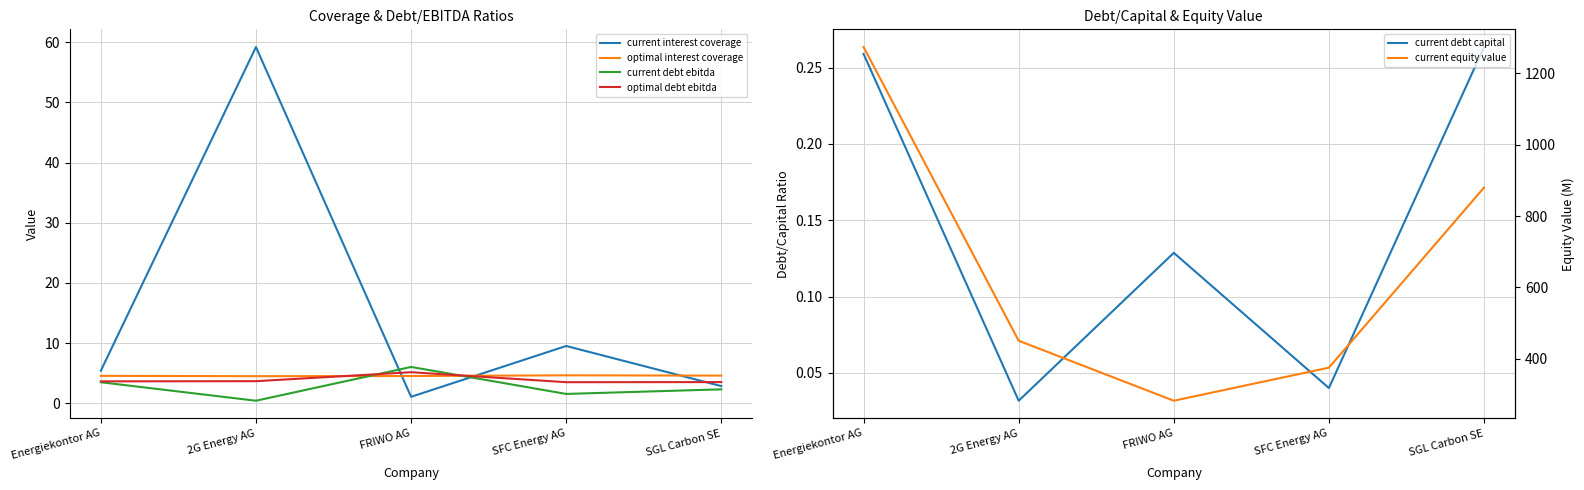

Is the value of optimal debt ebitda at 2G Energy AG greater than the value of current equity value at FRIWO AG?

No